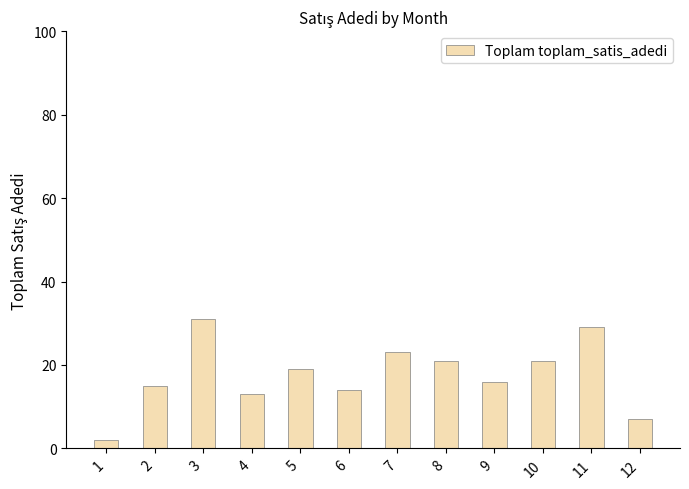

What value does the data have at 6?

14